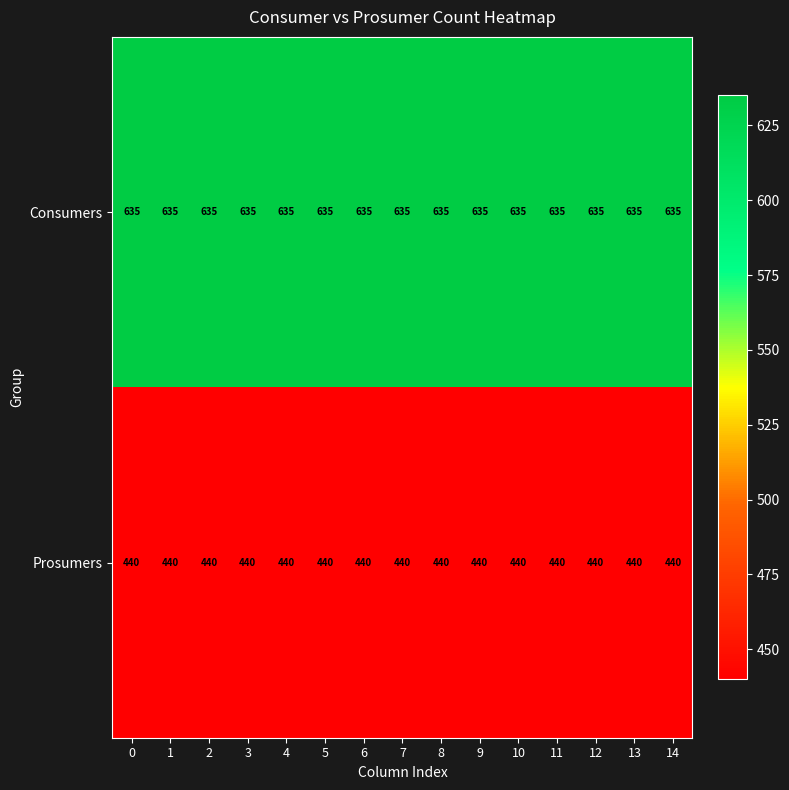

List the series in order of their overall mean, lowest first.

Prosumers, Consumers